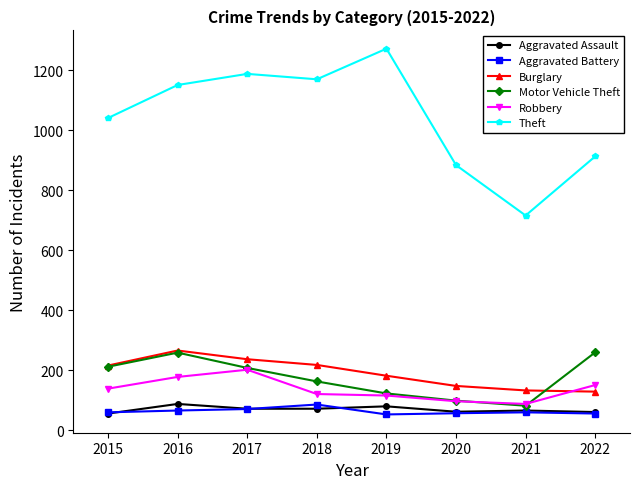

In Motor Vehicle Theft, how many points are higher than both neighbors (excluding endpoints)?

1